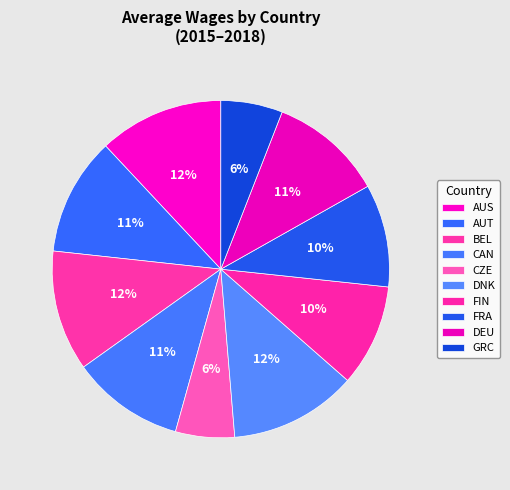

How many slices are in this pie chart?

10